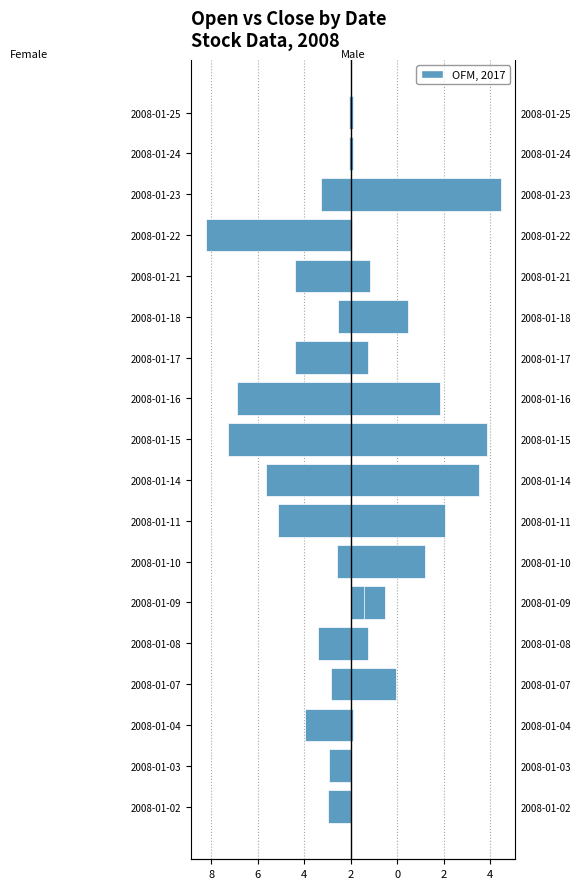

How many positive values does the open series have?

8